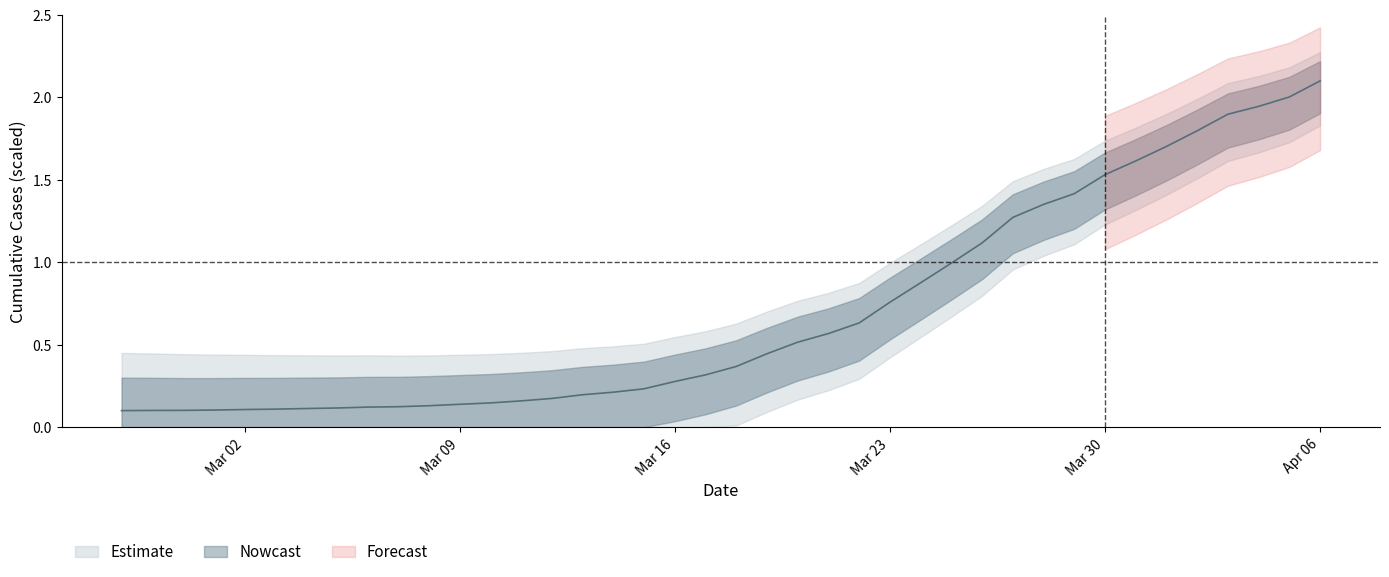

What position from the right is 2020-03-03?

35